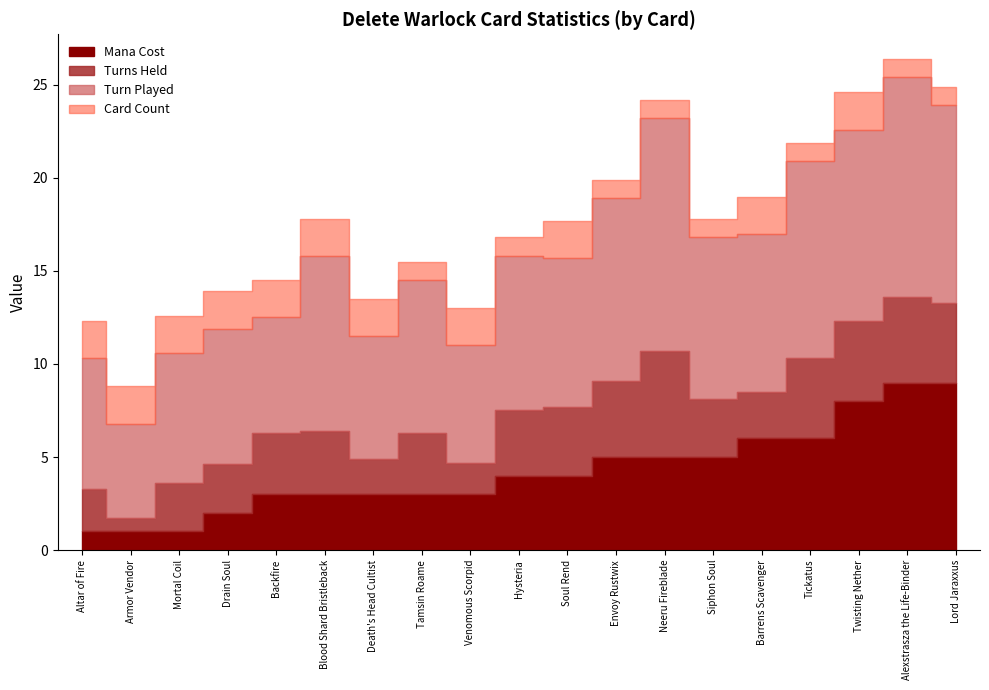

What is the total value across all series at Barrens Scavenger?

19.0